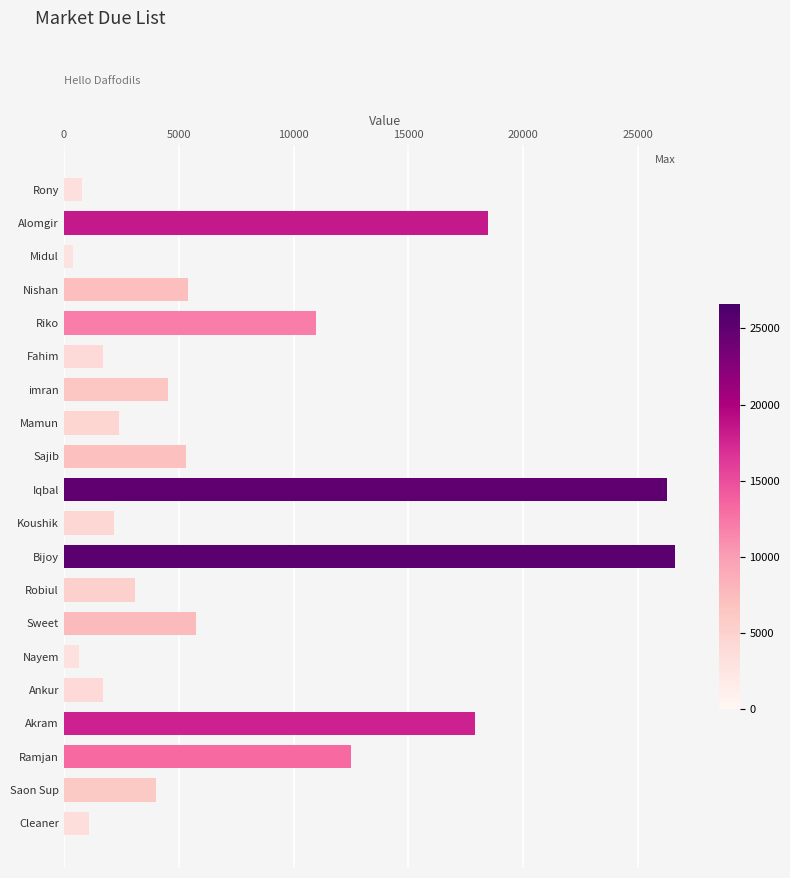

What is the value of the 15th bar from the top?

650